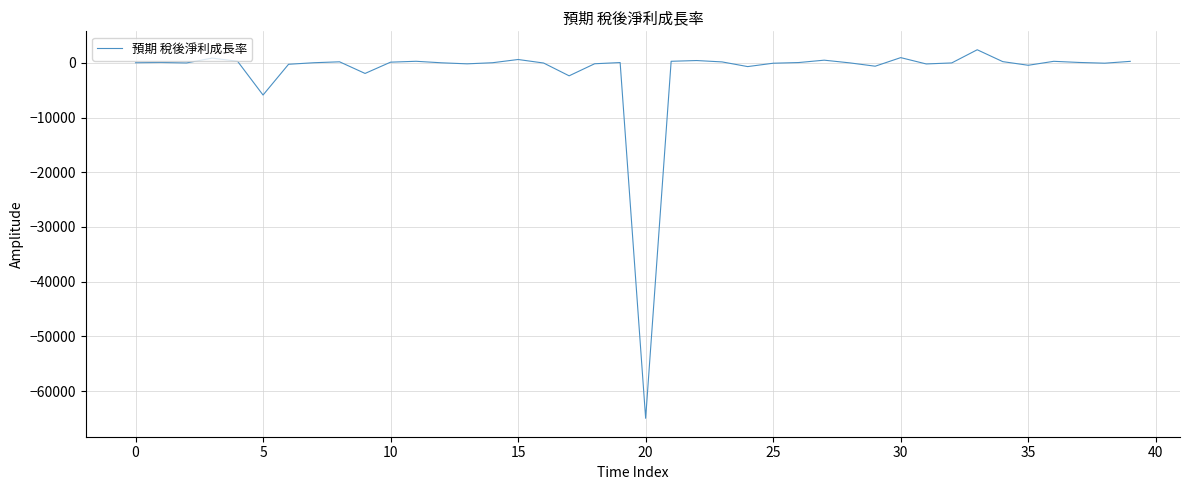

What is the sum of all values?

-70093.4